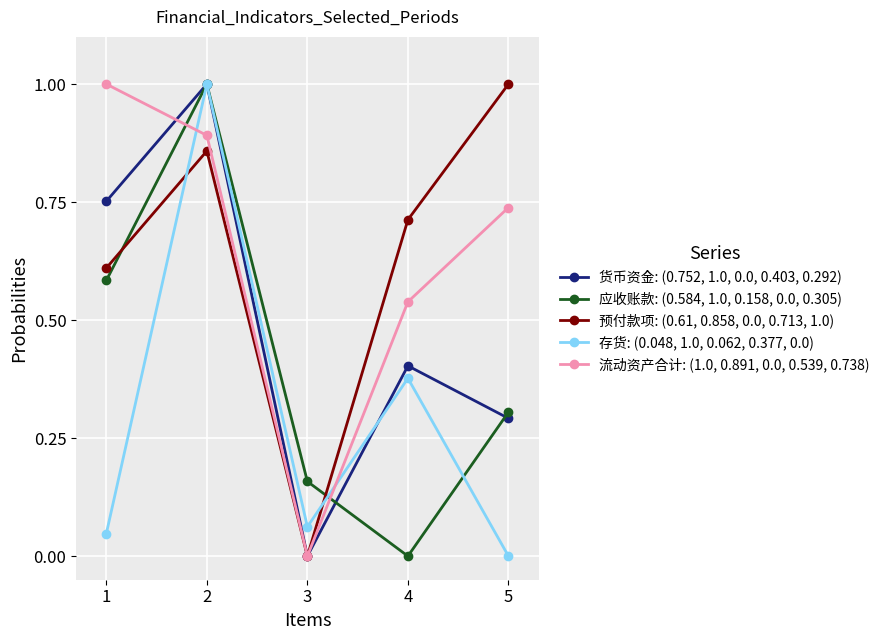

What is the total value across all series at 4?

2.0